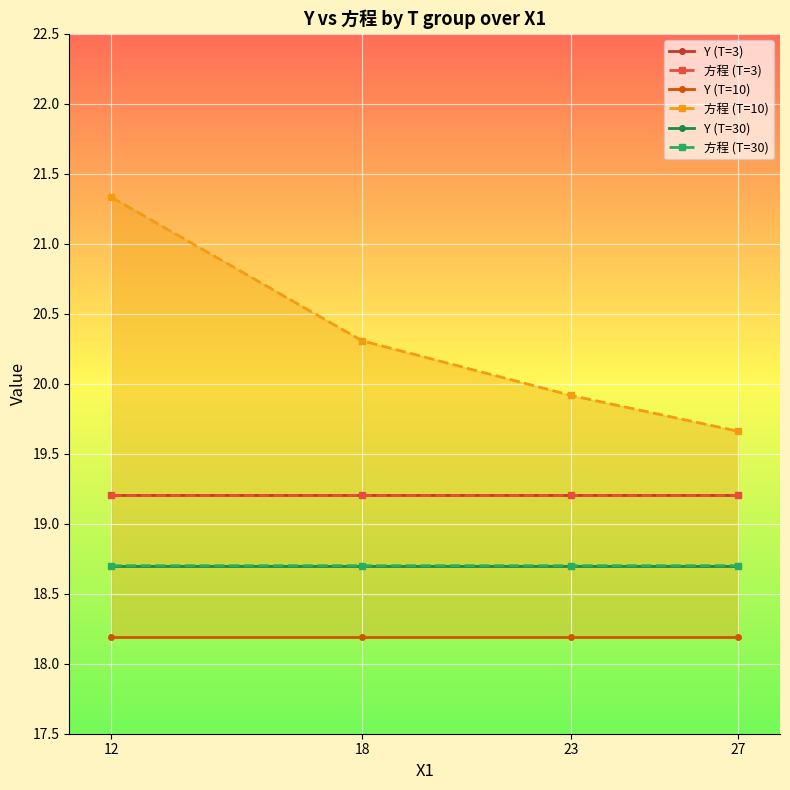

What are all the series names shown in the legend?

Y (T=3), 方程 (T=3), Y (T=10), 方程 (T=10), Y (T=30), 方程 (T=30)